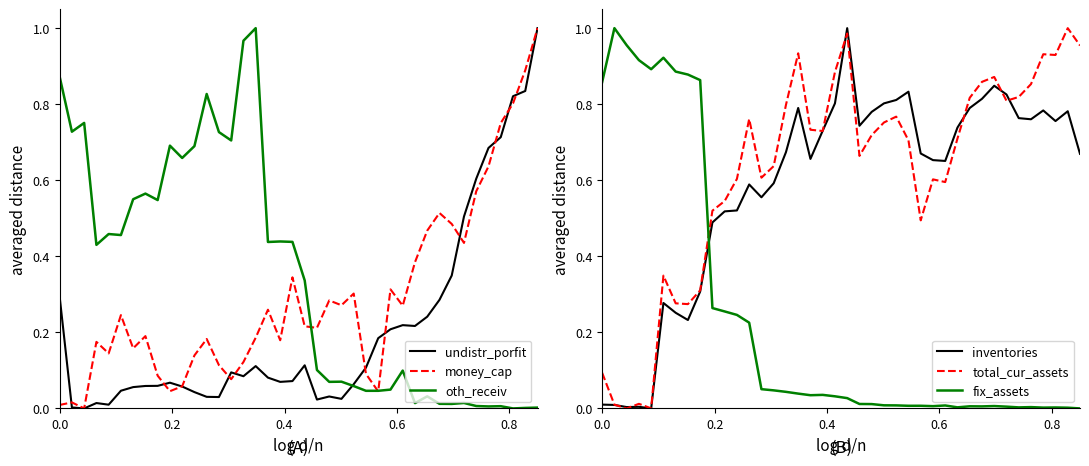

Which series ends up on top after the final intersection of fix_assets and total_cur_assets?

total_cur_assets